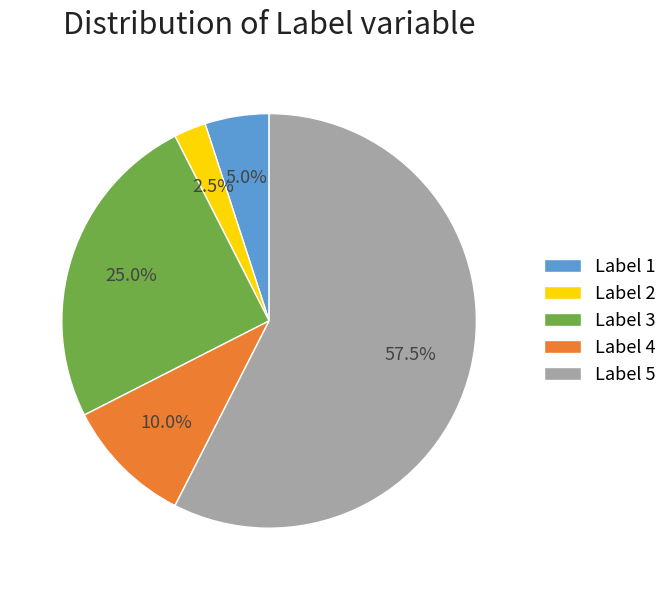

Is there a majority slice in this chart?

Yes